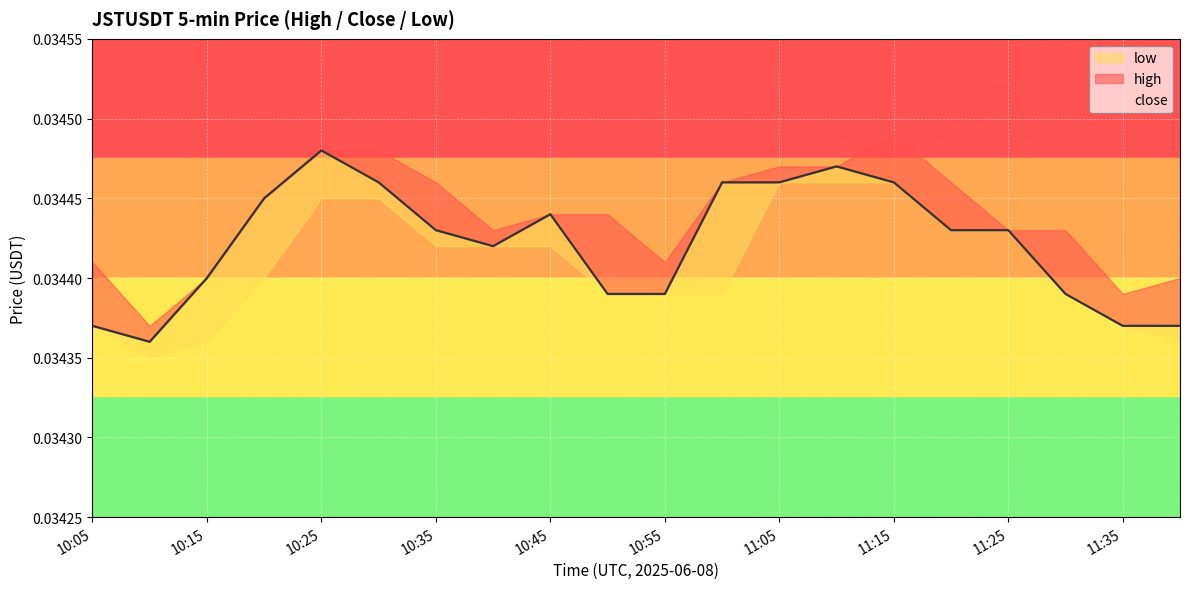

True or false: close has a value of 0.0 at 10:15.

True